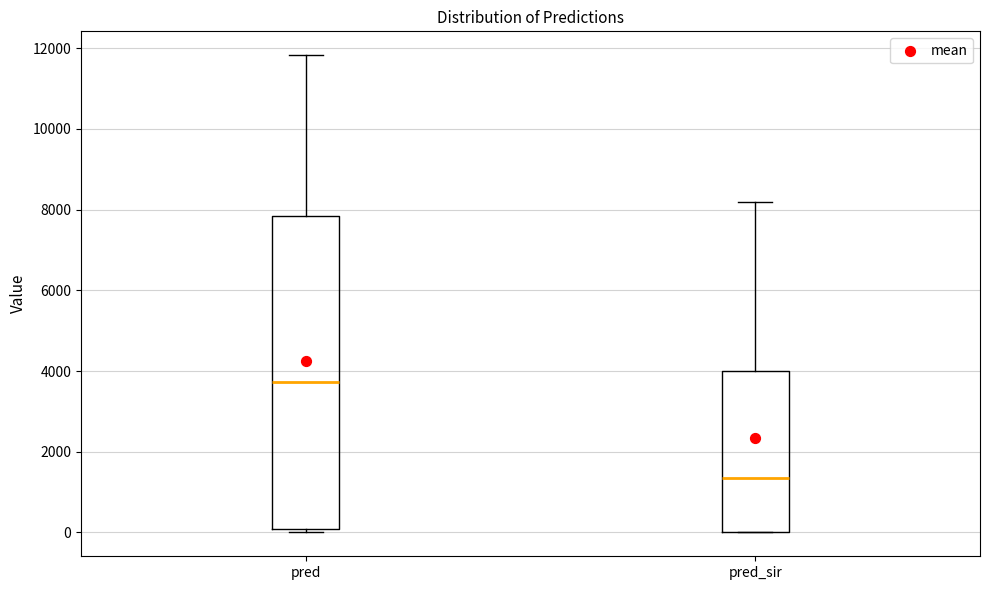

Reading left to right, read every box against the y-axis: the position of its median line, the range the box covers, and the ends of its whiskers. The values are not printed on the chart, so give them approximately, as read against the axis.

pred: median 3800, box 0 to 7800, whiskers 0 (just below the box's lower edge) to 11800
pred_sir: median 1400, box 0 to 4000, whiskers 0 to 8200